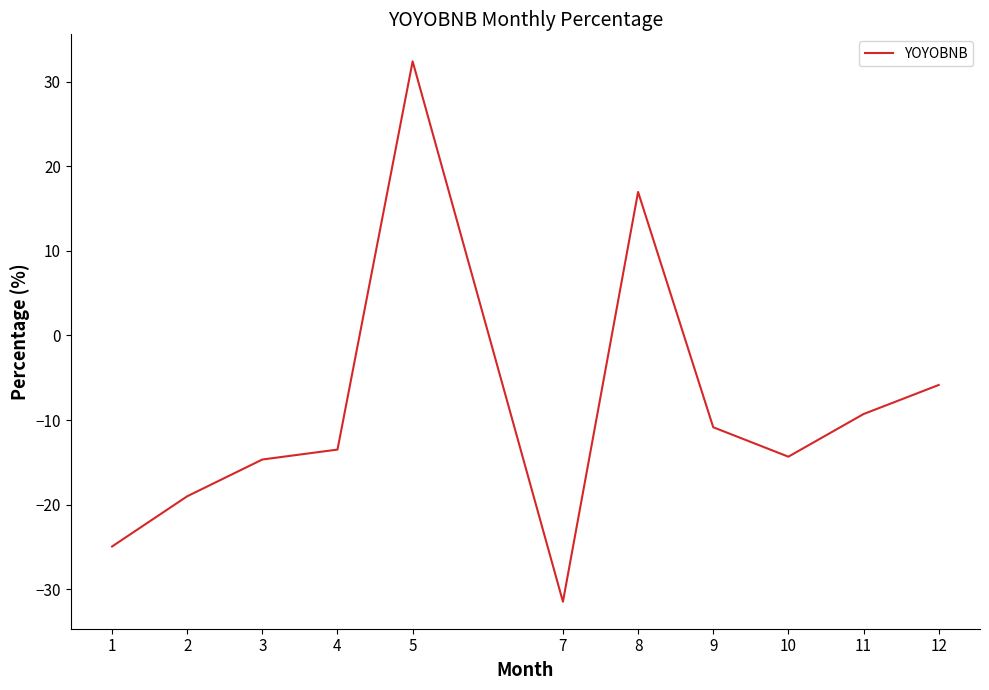

The chart shows a value of -8.0 at 12. True or false?

False